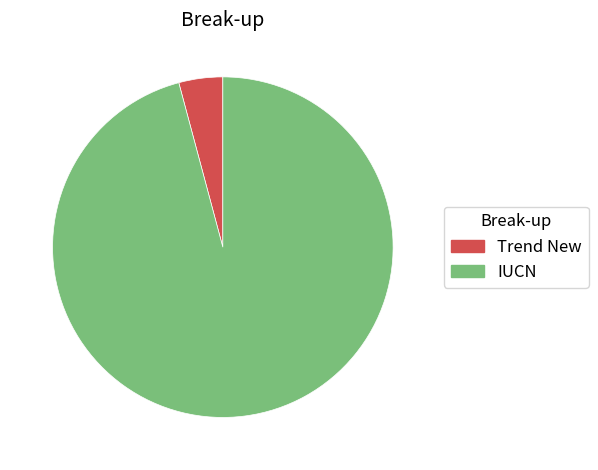

Which has a higher value, IUCN or Trend New?

IUCN